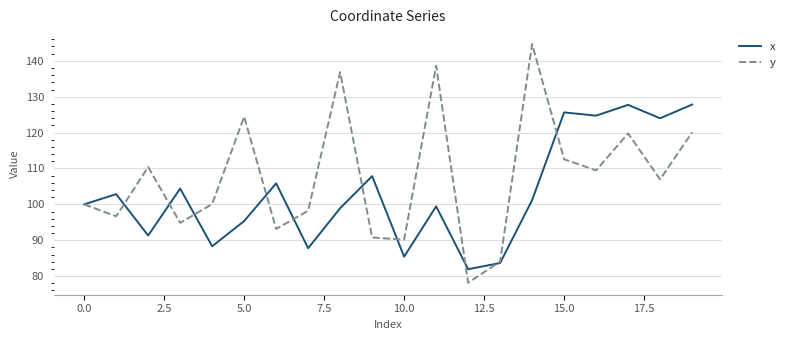

Which series has the largest range (max minus min)?

y